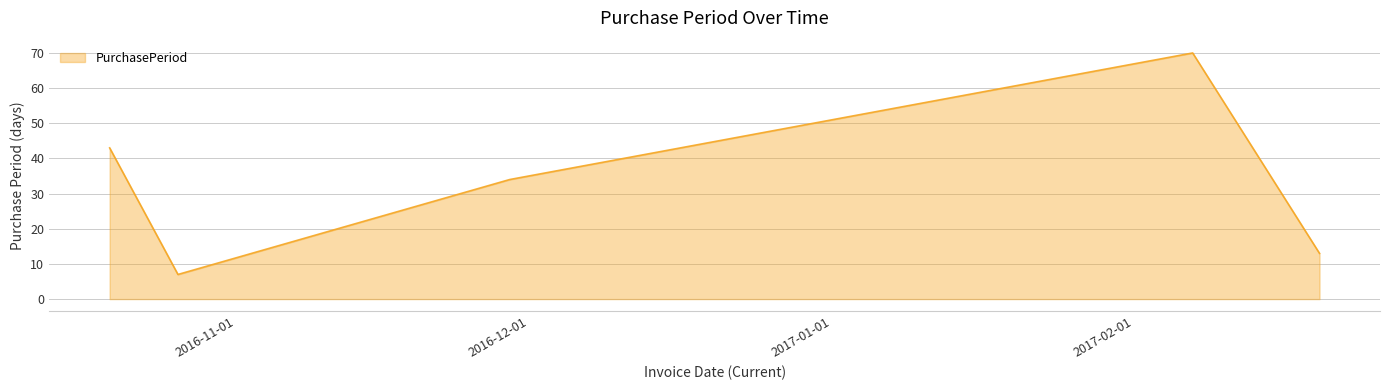

How many lines are shown in the chart?

1